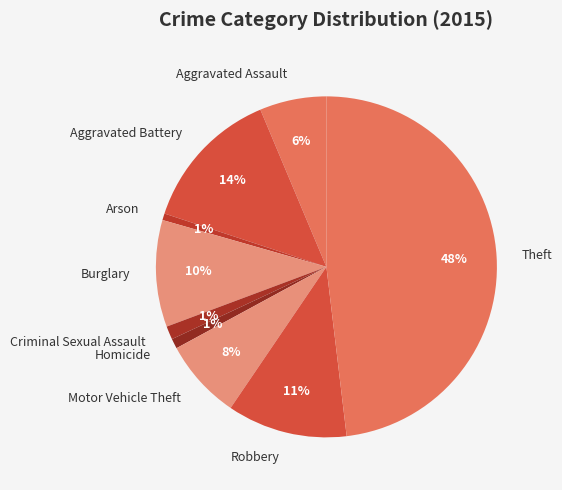

Does Criminal Sexual Assault represent more than half of the total?

No